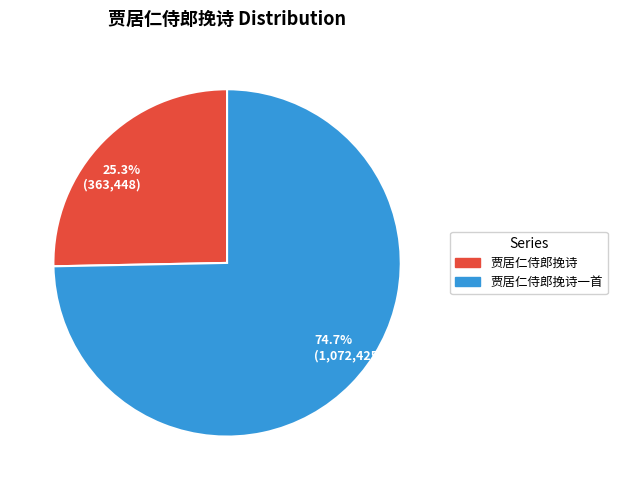

Rank the categories by value from highest to lowest.

74.7% (1,072,425), 25.3% (363,448)